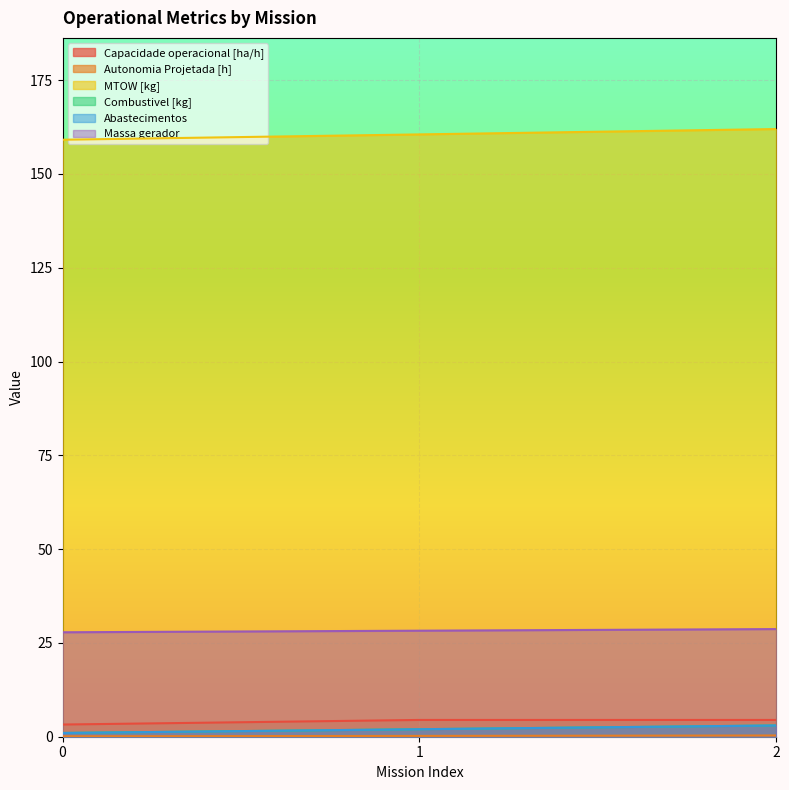

List the labels in order of Autonomia Projetada [h] value, smallest first.

0, 1, 2